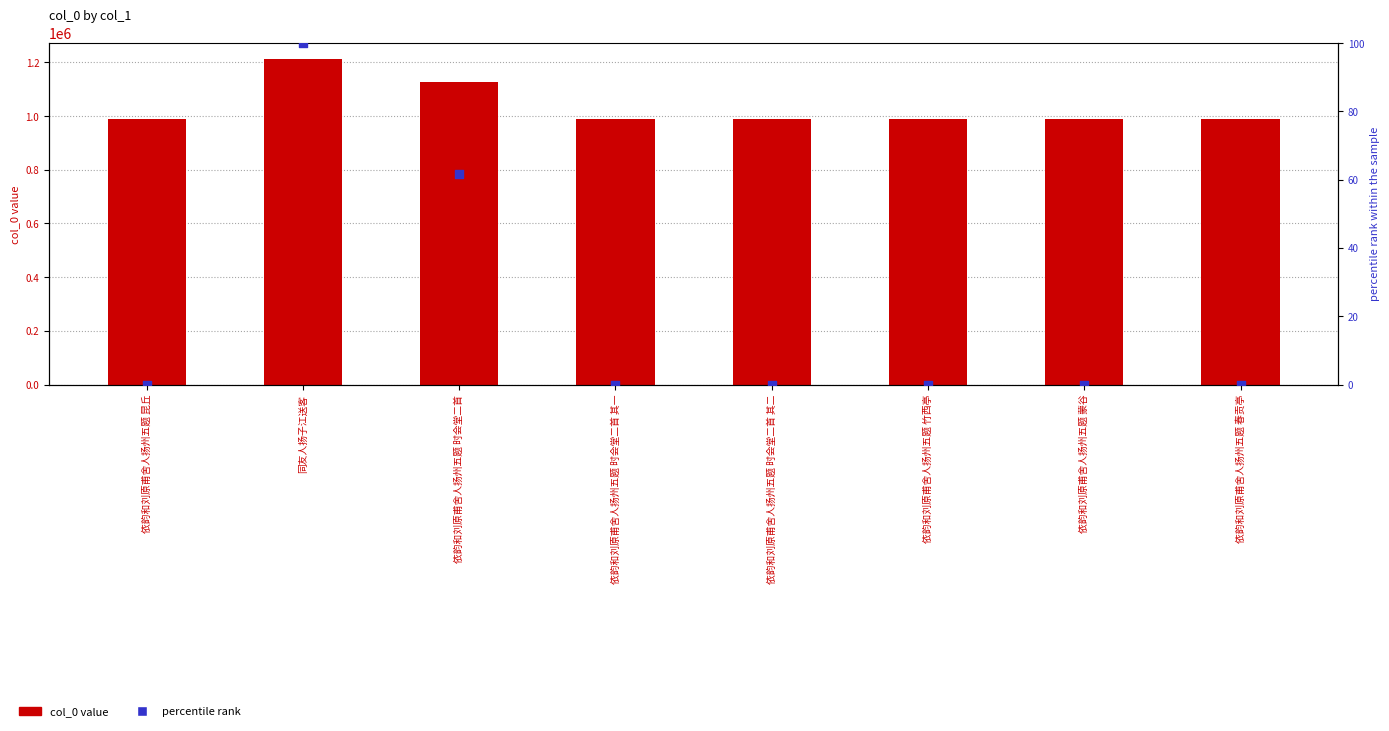

What are all the series names shown in the legend?

col_0, percentile rank